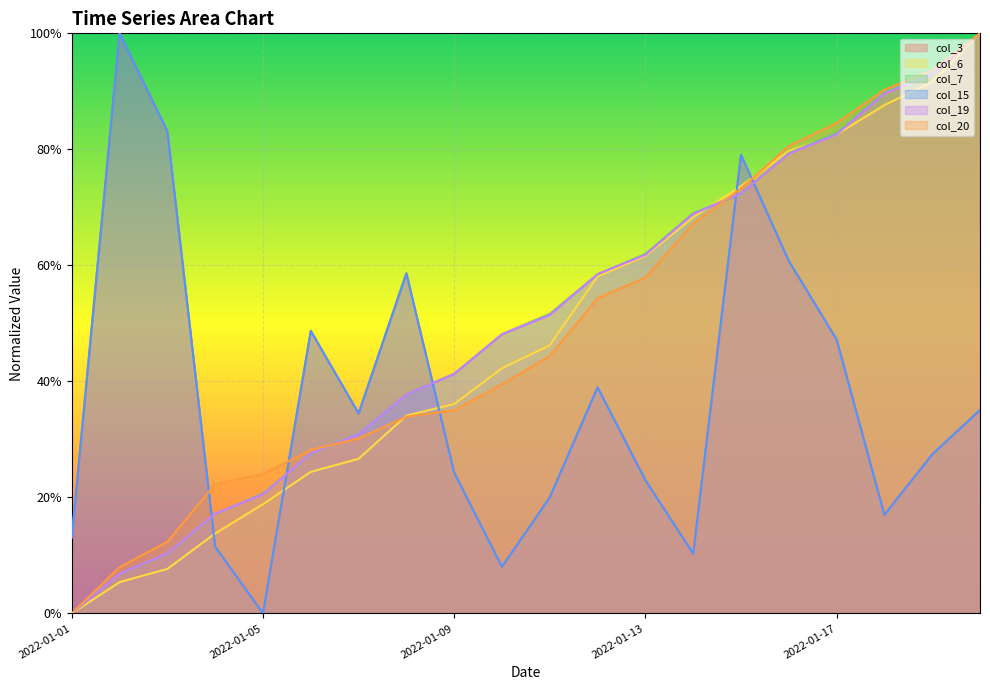

Reading left to right, what are all the values shown in this chart?

col_3: 0.1	1.0	0.8	0.1	0.0	0.5	0.3	0.6	0.2	0.1	0.2	0.4	0.2	0.1	0.8	0.6	0.5	0.2	0.3	0.4
col_6: 0.0	0.1	0.1	0.1	0.2	0.2	0.3	0.3	0.4	0.4	0.5	0.6	0.6	0.7	0.7	0.8	0.8	0.9	0.9	1.0
col_7: 0.0	0.1	0.1	0.2	0.2	0.3	0.3	0.4	0.4	0.5	0.5	0.6	0.6	0.7	0.7	0.8	0.8	0.9	0.9	1.0
col_15: 0.1	1.0	0.8	0.1	0.0	0.5	0.3	0.6	0.2	0.1	0.2	0.4	0.2	0.1	0.8	0.6	0.5	0.2	0.3	0.4
col_19: 0.0	0.1	0.1	0.2	0.2	0.3	0.3	0.4	0.4	0.5	0.5	0.6	0.6	0.7	0.7	0.8	0.8	0.9	0.9	1.0
col_20: 0.0	0.1	0.1	0.2	0.2	0.3	0.3	0.3	0.4	0.4	0.4	0.5	0.6	0.7	0.7	0.8	0.8	0.9	0.9	1.0